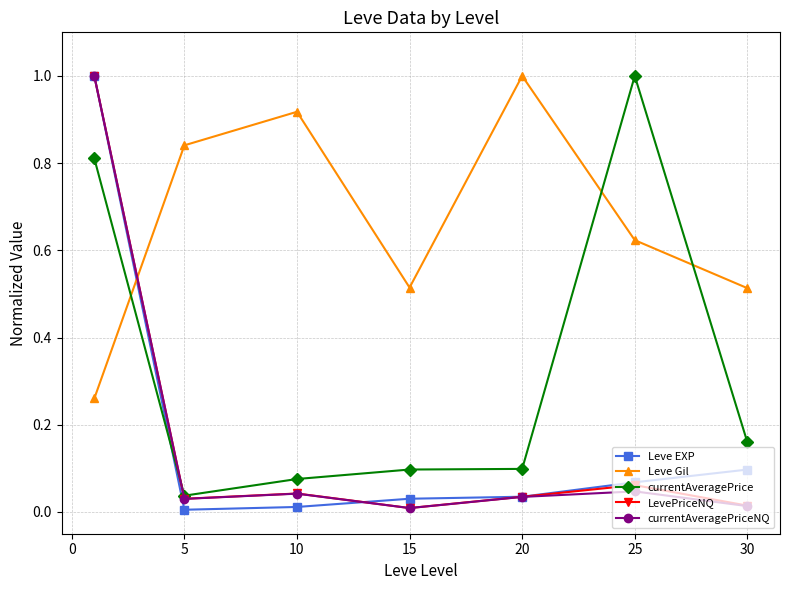

True or false: LevePriceNQ and Leve Gil intersect in this chart.

True